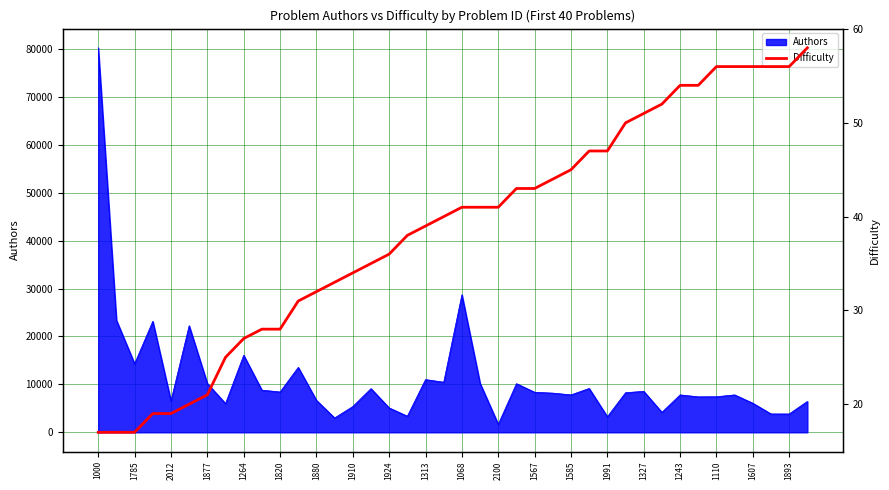

How many lines are shown in the chart?

1